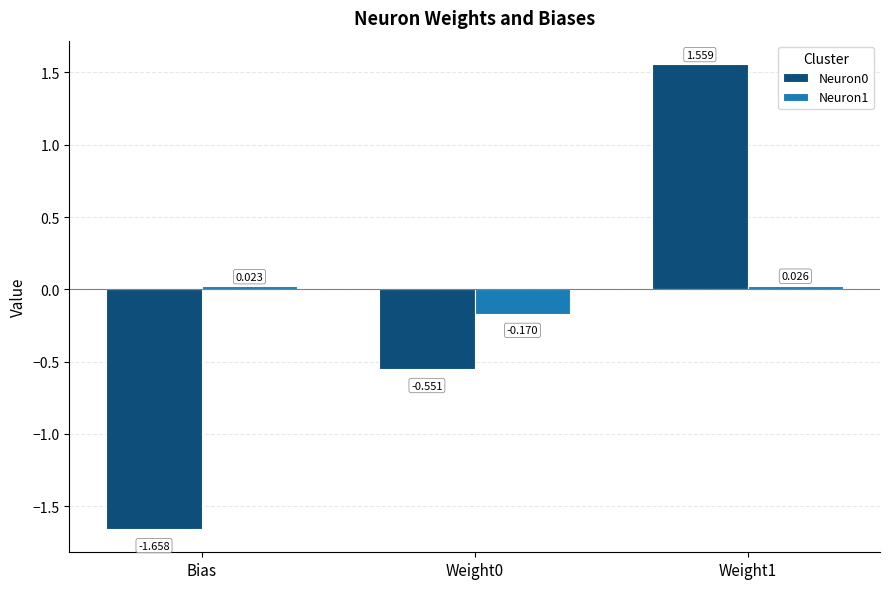

At which category does the chart reach its minimum across all series?

Bias